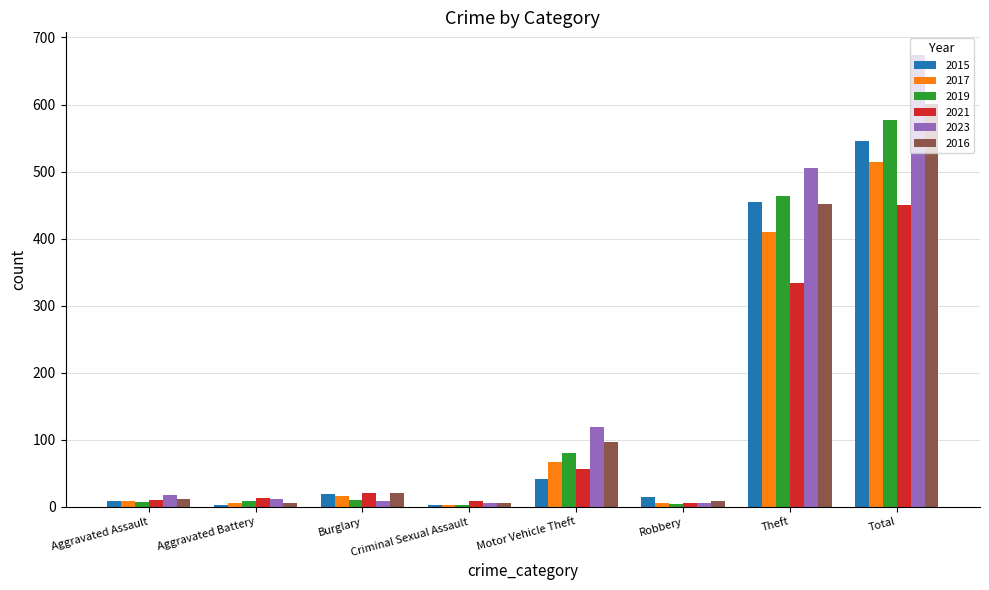

What is the total value across all series at Robbery?

43